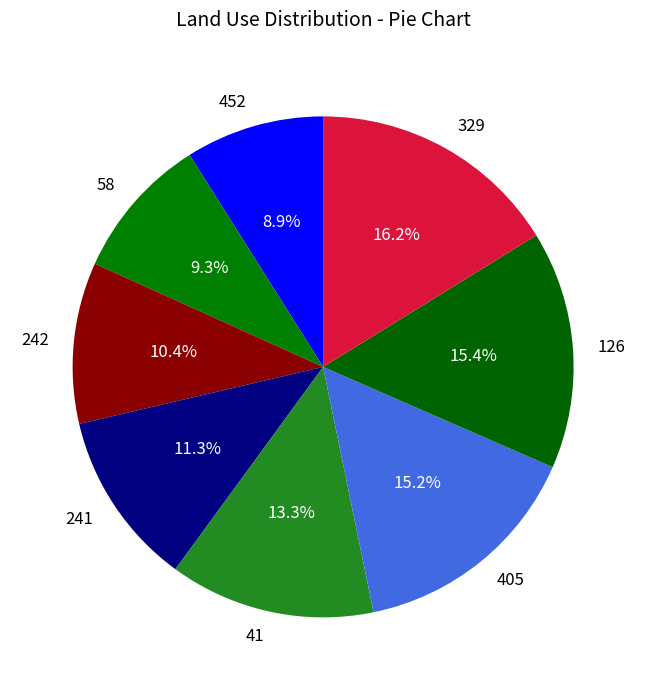

To the nearest percent, what percentage of the pie is 58?

9%